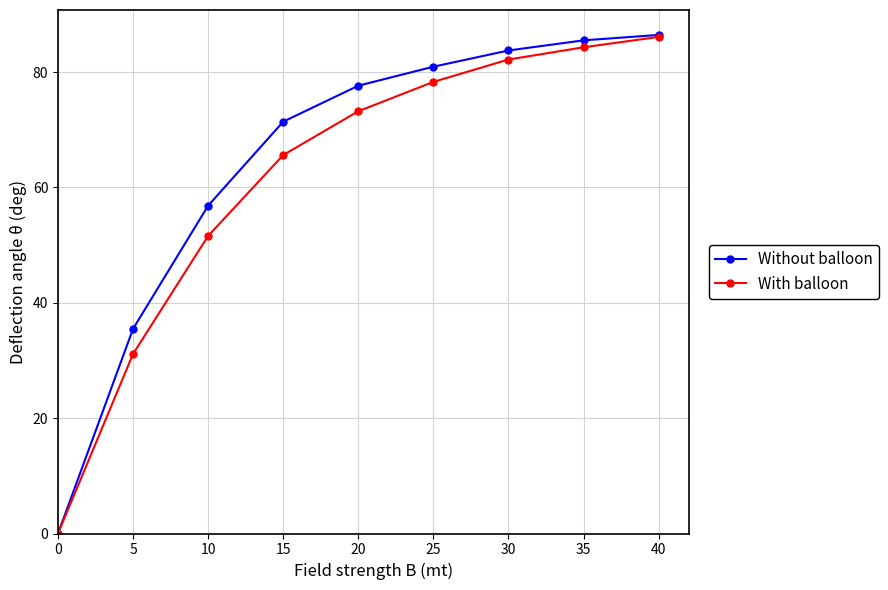

Which series has the largest total across all categories?

Without balloon